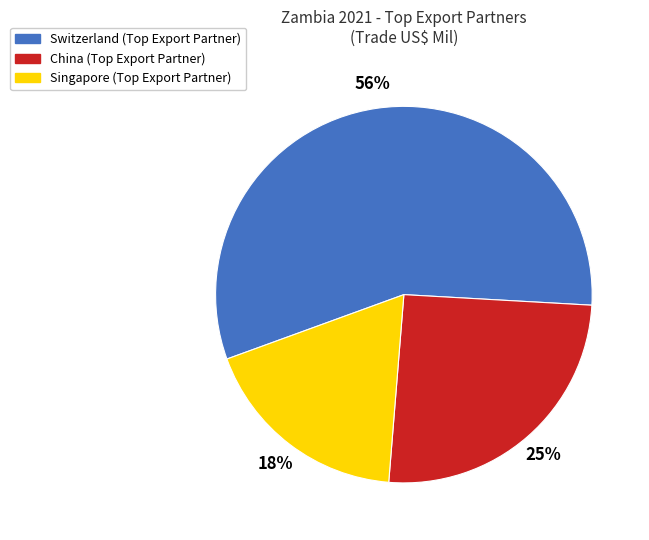

Is there a majority slice in this chart?

Yes